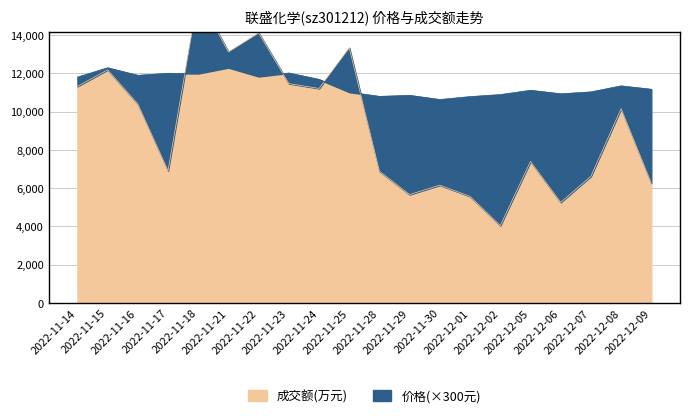

List the series in order of their peak value, lowest first.

价格, 成交额(万元)